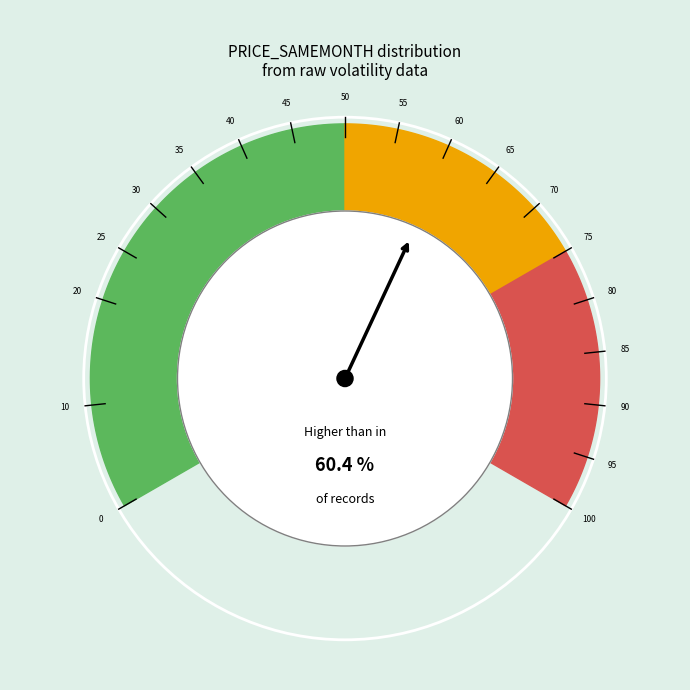

Is it true that 11 is 22% of the pie?

False